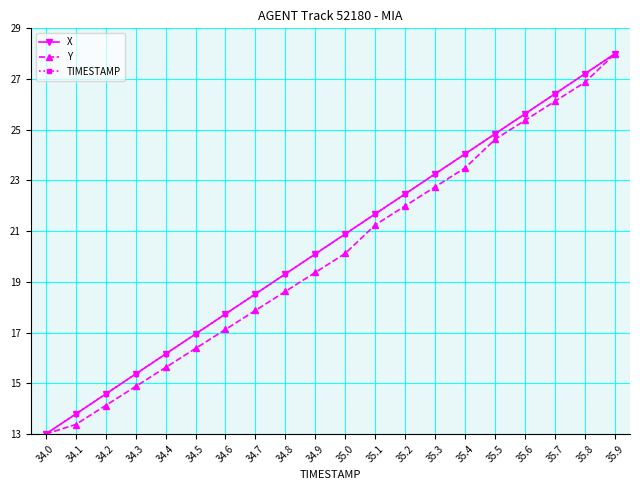

Which series changed the most between 35.1 and 35.3?

X